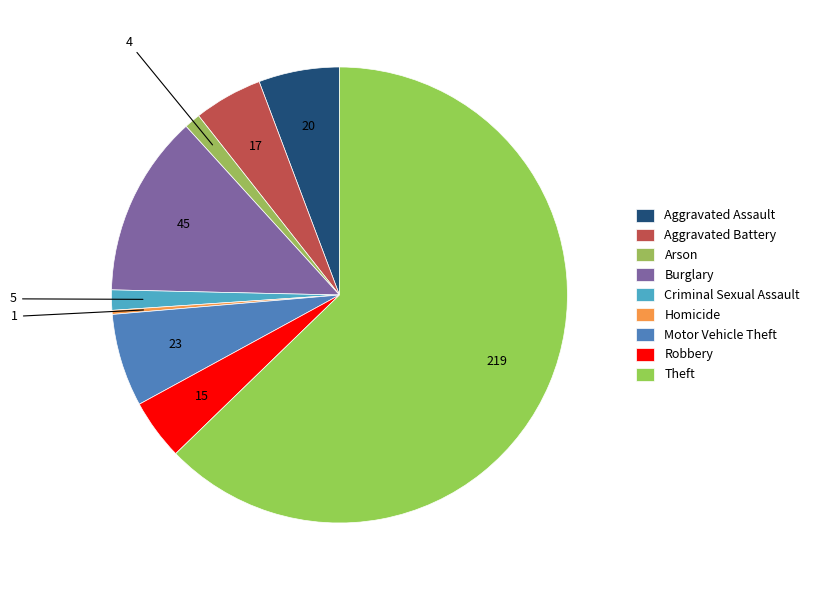

What is the largest slice in the pie chart?

Theft